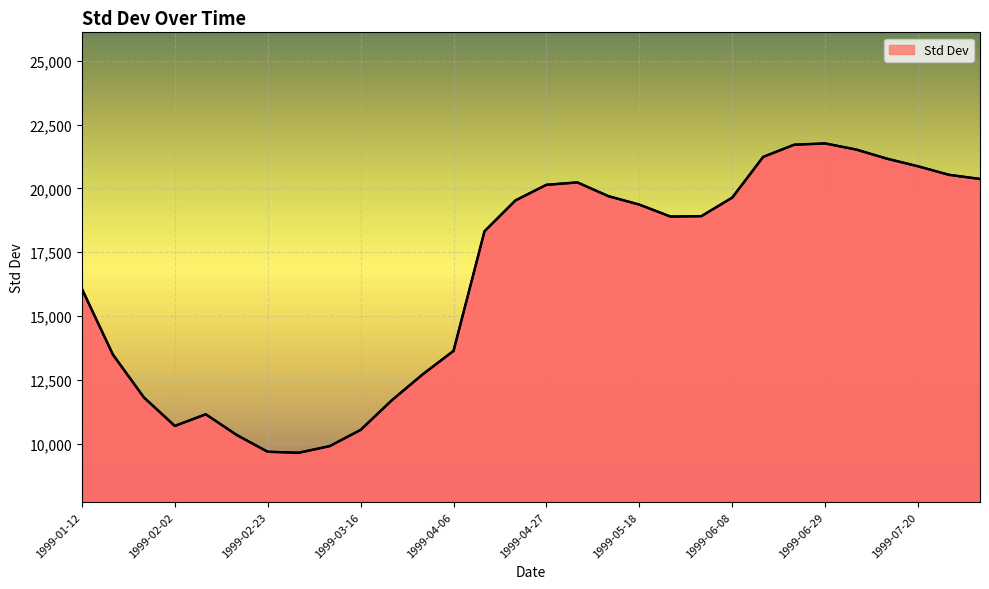

What is the maximum value shown in the chart?

21761.1